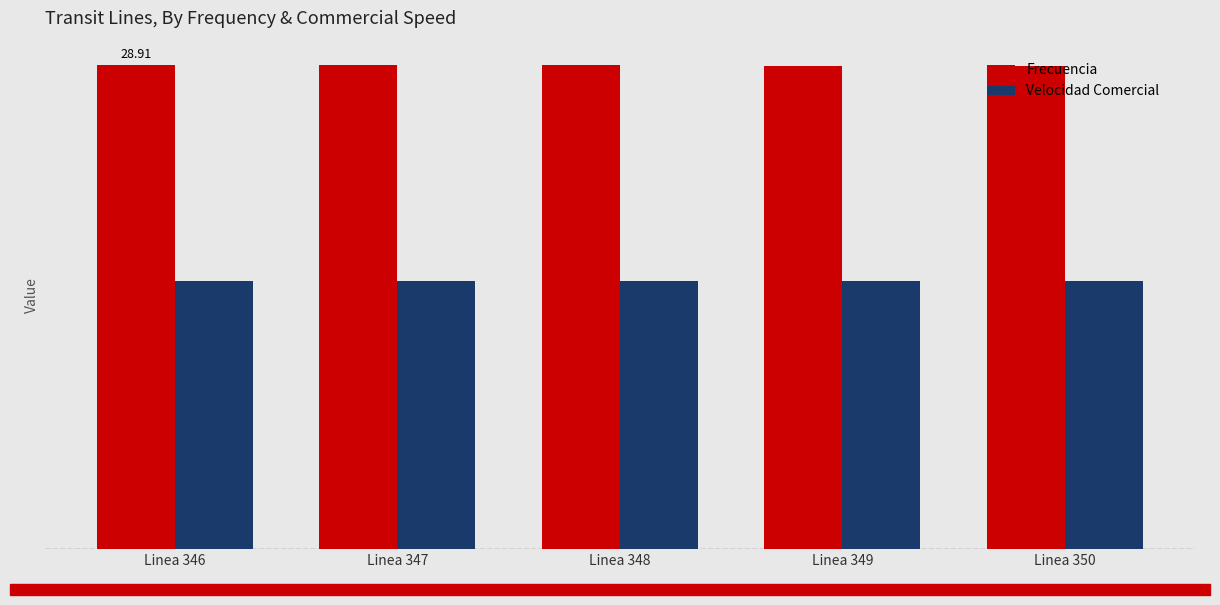

Read the Velocidad Comercial value at Linea 346.

16.0